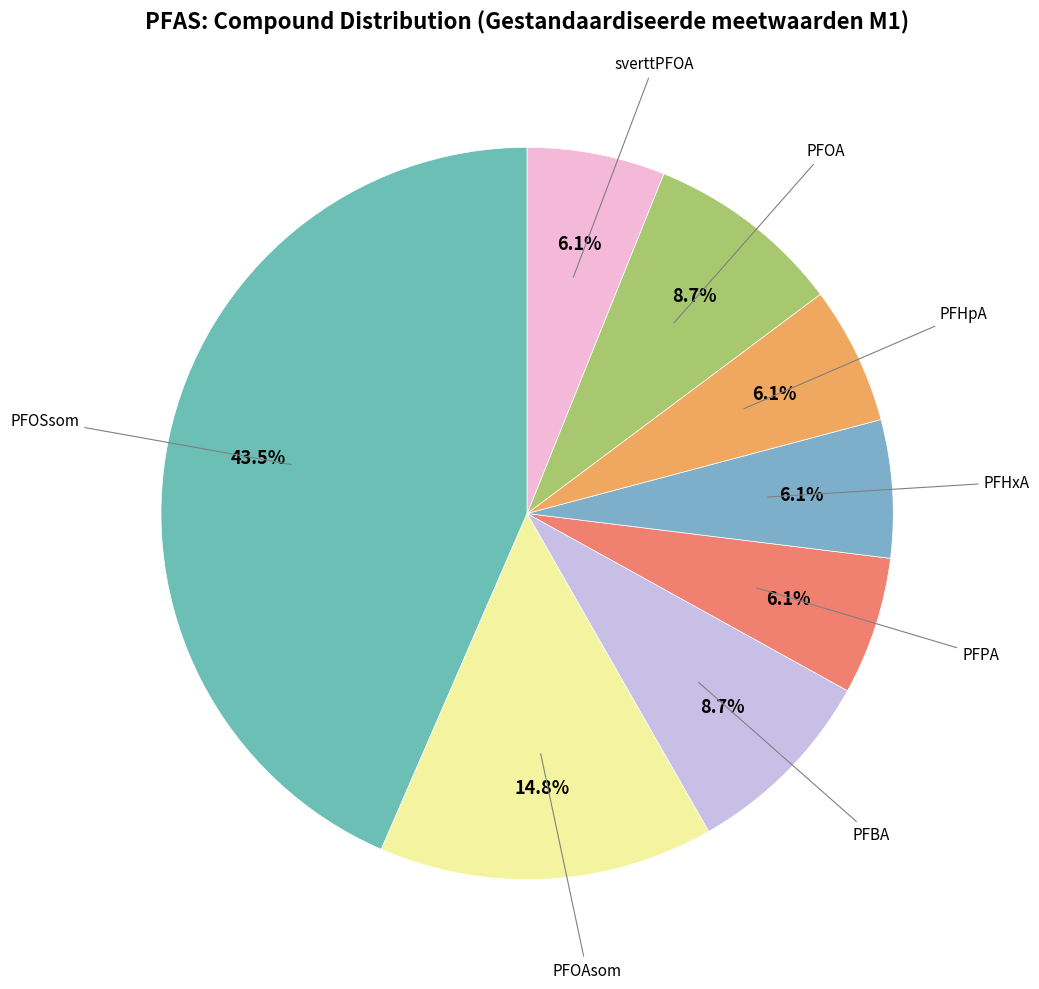

How many segments does this pie chart have?

8